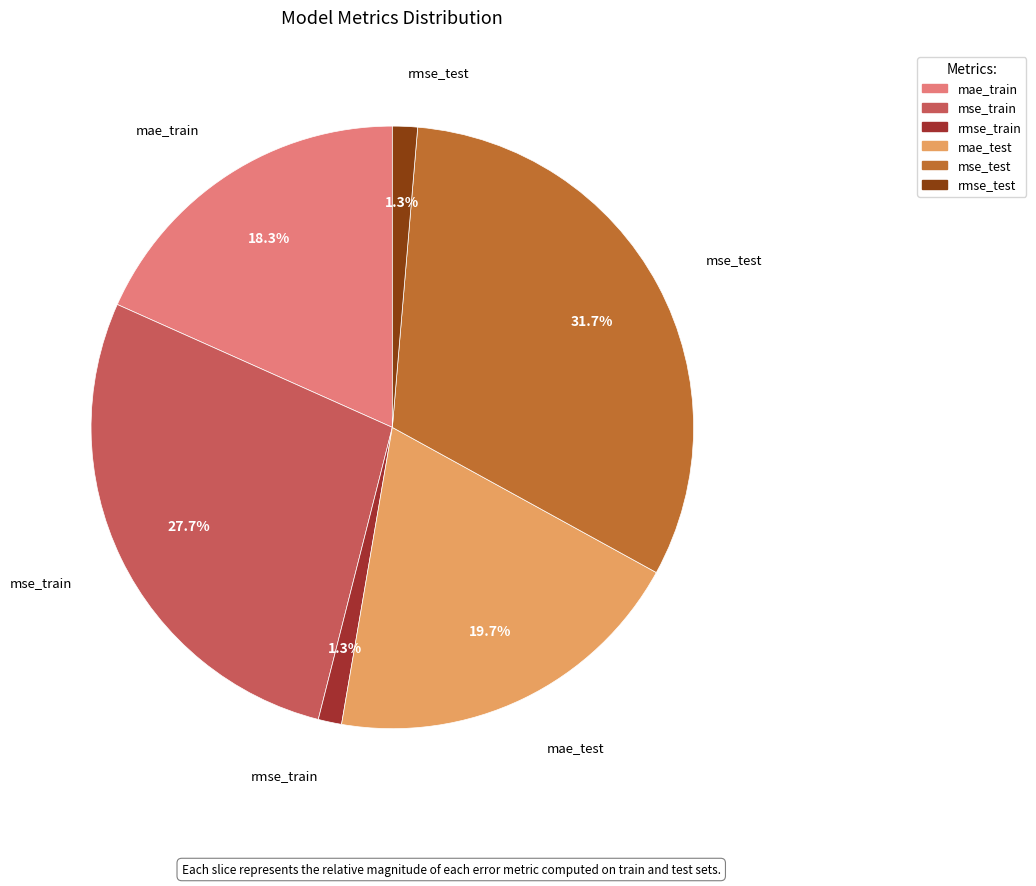

True or false: mae_test accounts for 20% of the total.

True